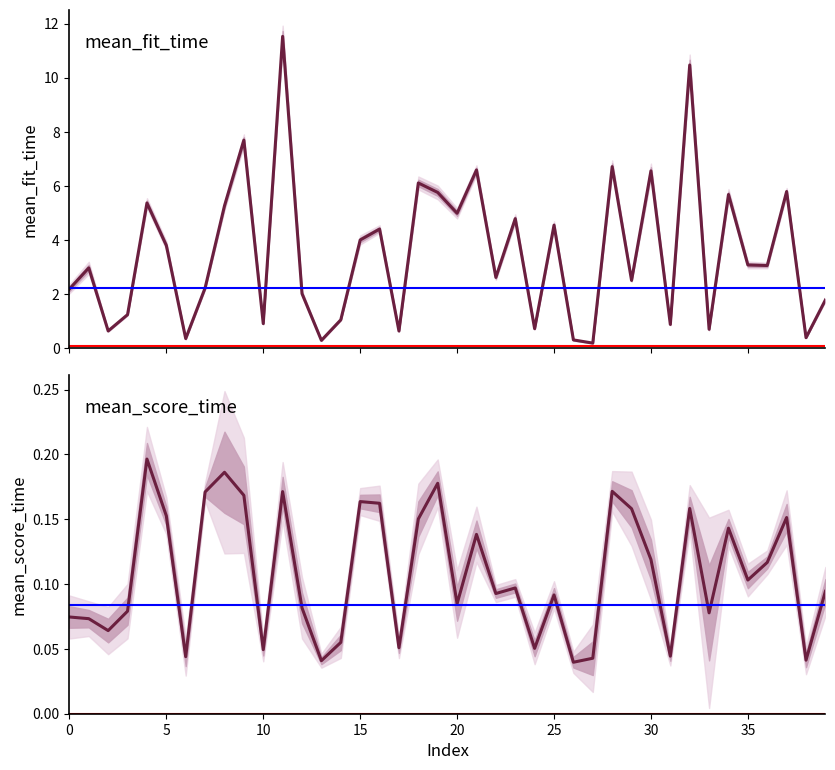

What are all the series names shown in the legend?

mean_fit_time, mean_score_time